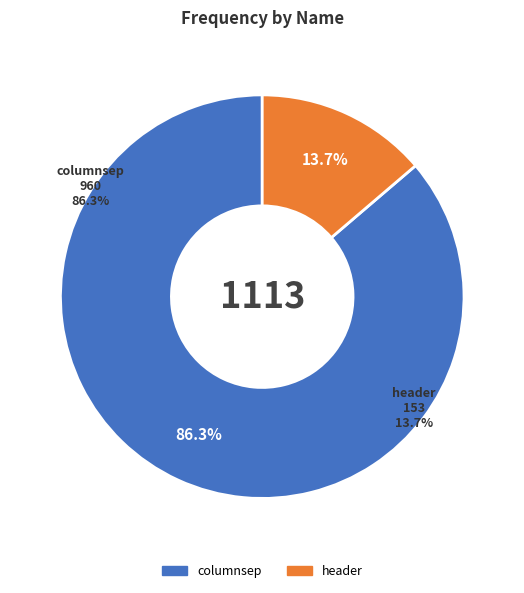

To the nearest percent, what portion does header represent?

14%